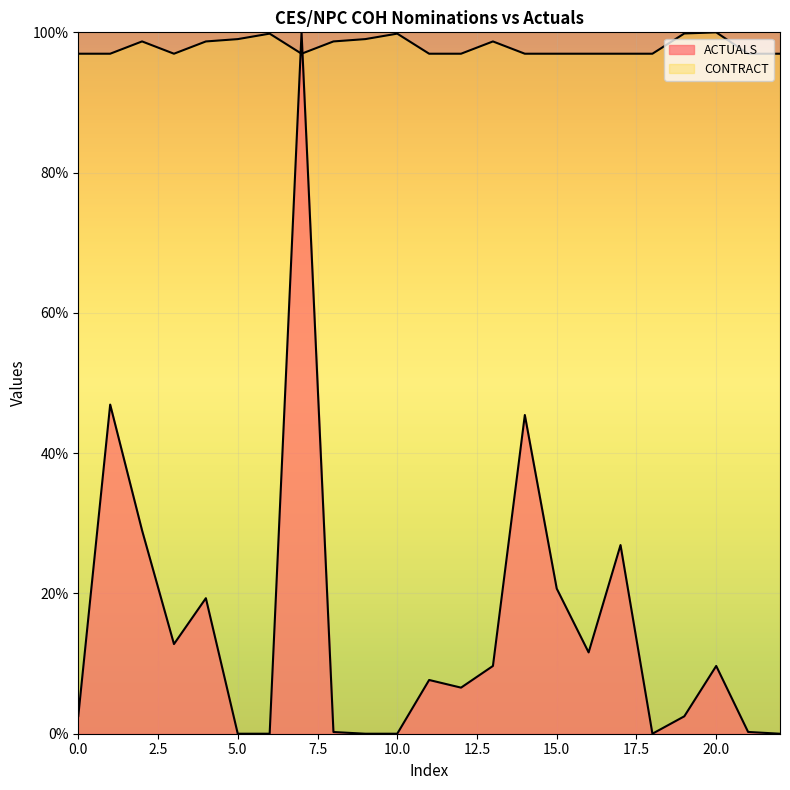

What is the value of the CONTRACT point at the 21st from the left?

1.0